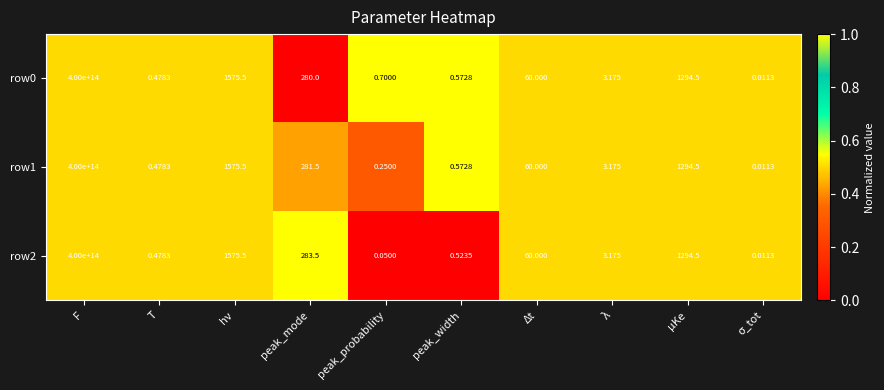

At which category is the sum across all series the highest?

F